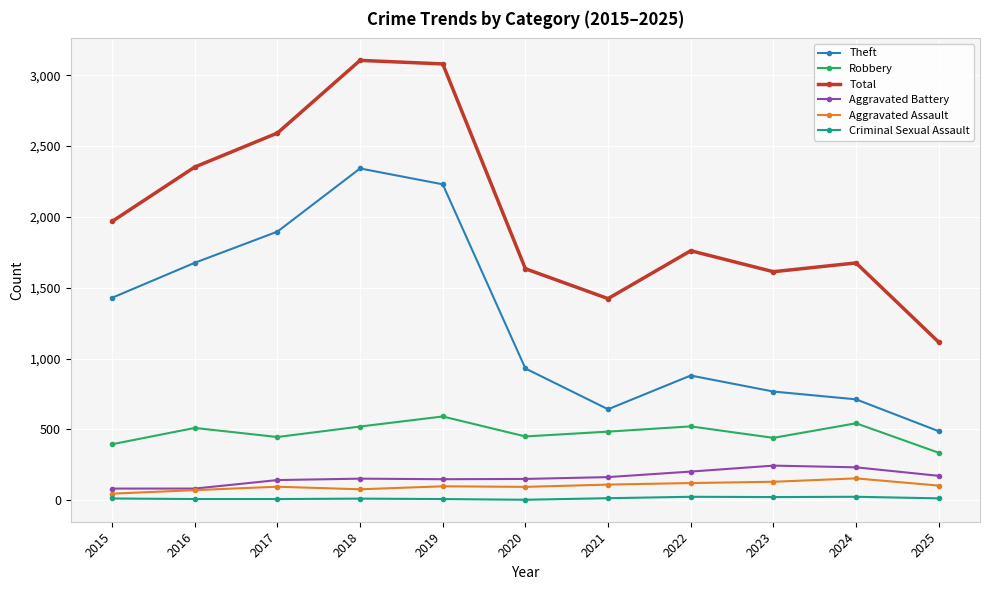

True or false: Aggravated Battery and Criminal Sexual Assault intersect in this chart.

False